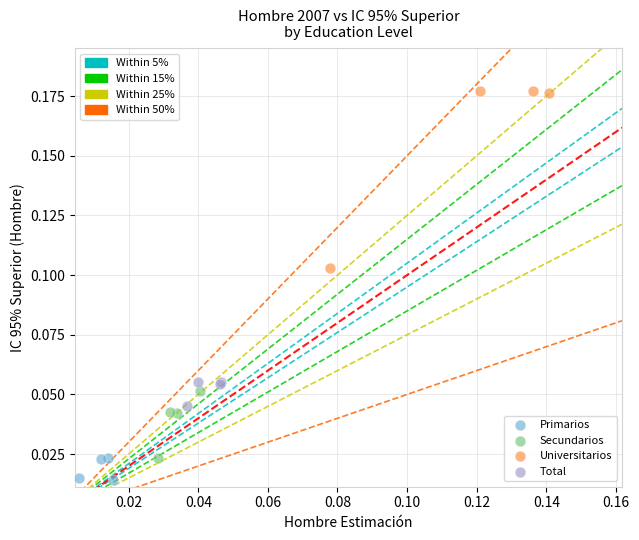

Which series contains the lowest Y value?

Primarios